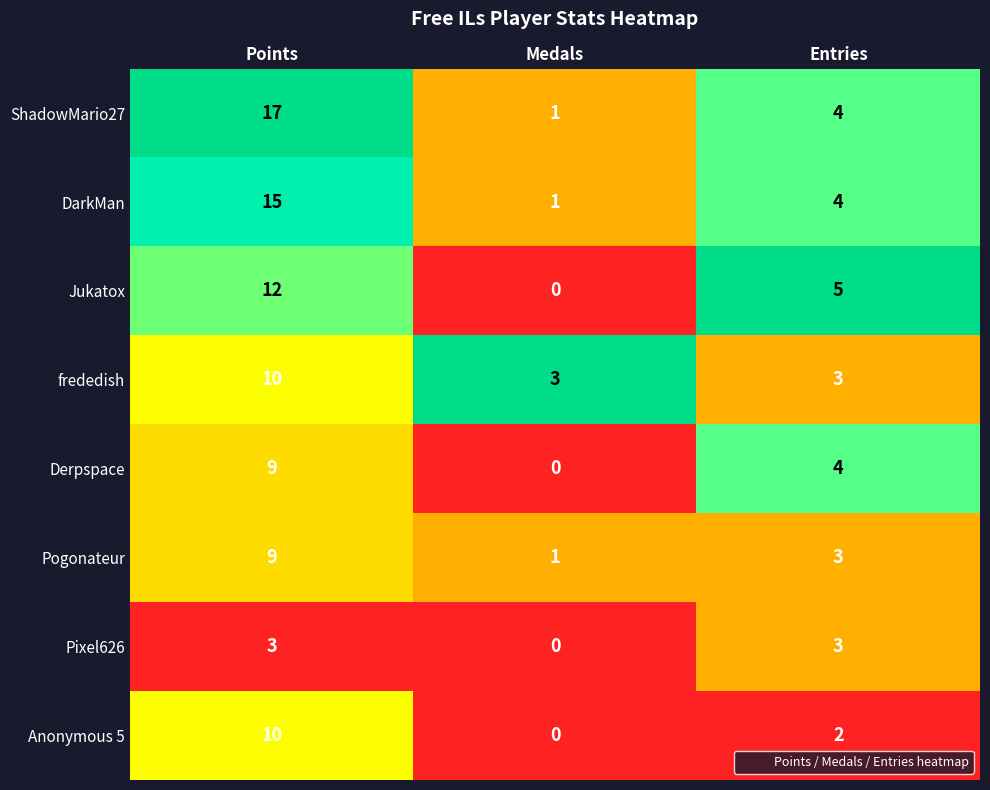

Which label corresponds to the largest value in the chart?

Points